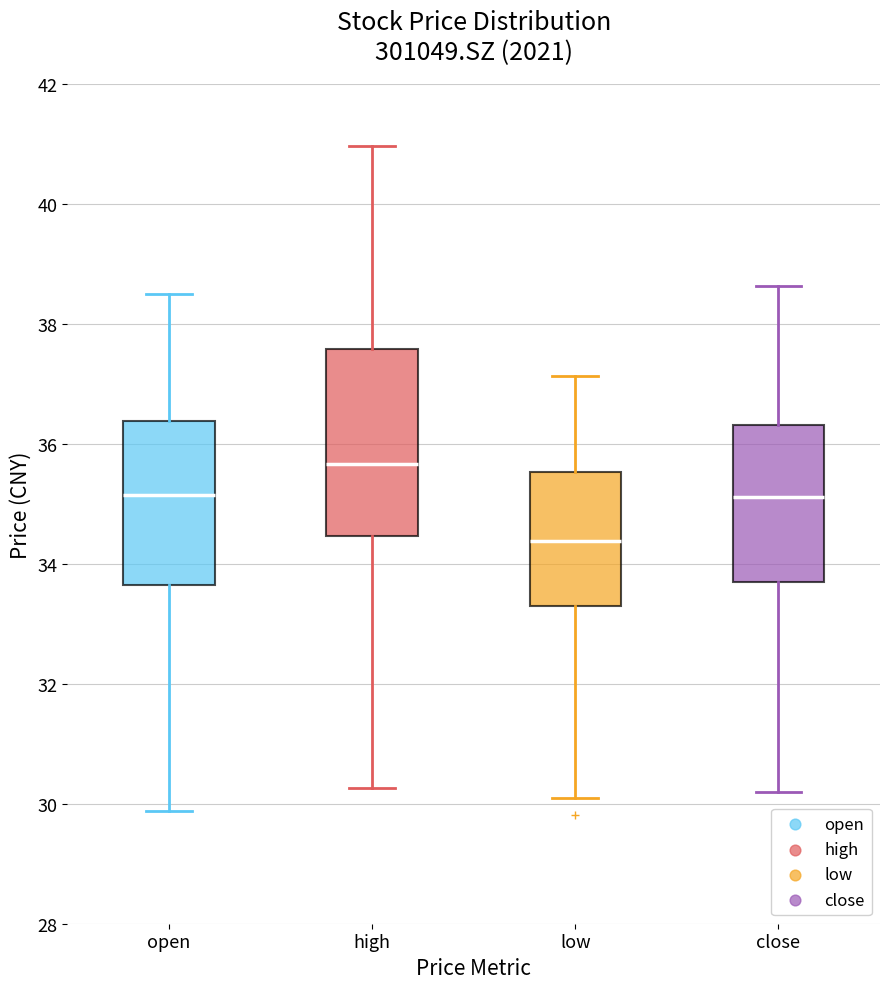

Reading left to right, read every box against the y-axis: the position of its median line, the range the box covers, and the ends of its whiskers. The values are not printed on the chart, so give them approximately, as read against the axis.

open: median 35.2, box 33.6 to 36.4, whiskers 29.8 to 38.6
high: median 35.6, box 34.4 to 37.6, whiskers 30.2 to 41.0
low: median 34.4, box 33.2 to 35.6, whiskers 30.2 to 37.2
close: median 35.2, box 33.6 to 36.4, whiskers 30.2 to 38.6